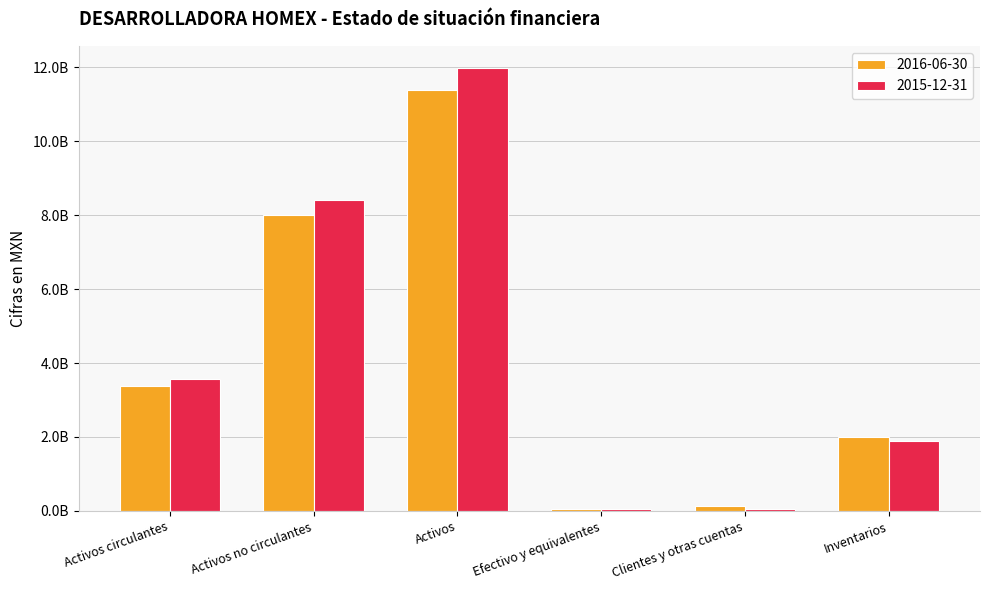

Does the chart contain stacked bars?

No